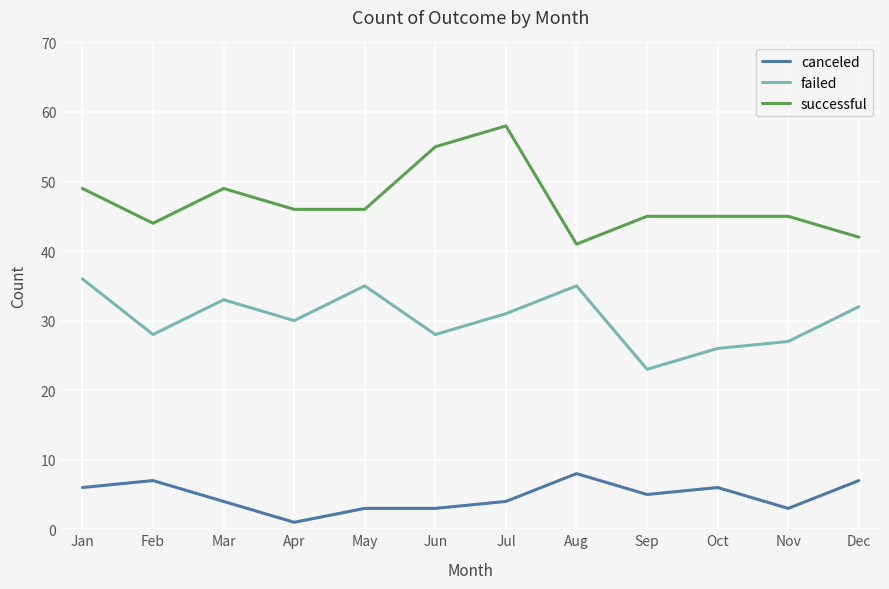

At which category does the chart reach its peak across all series?

Jul